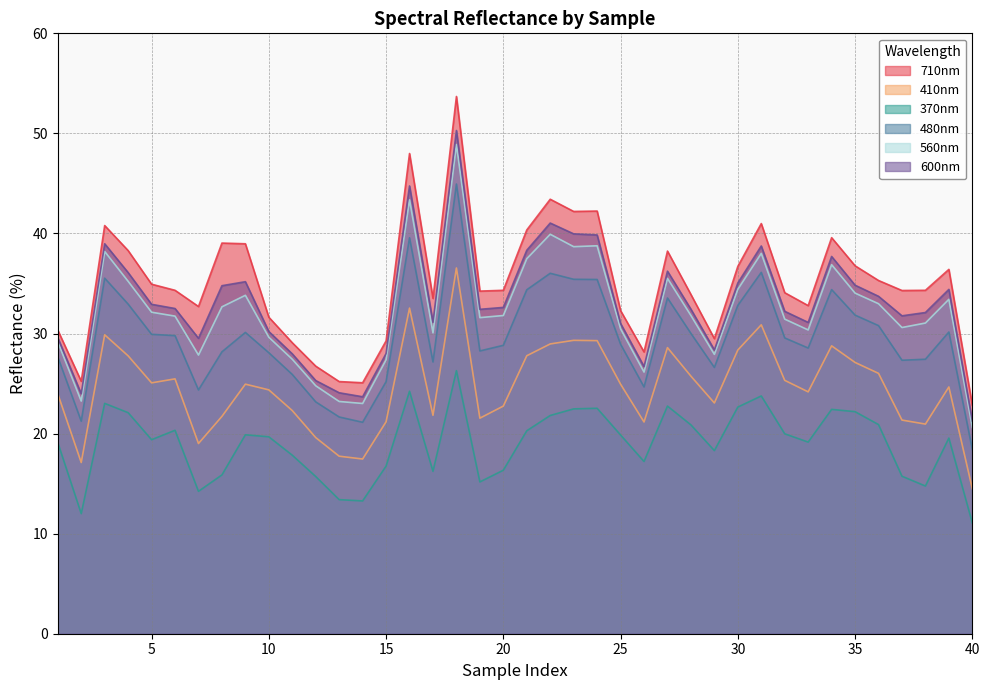

In 480nm, how many points are higher than both neighbors (excluding endpoints)?

9